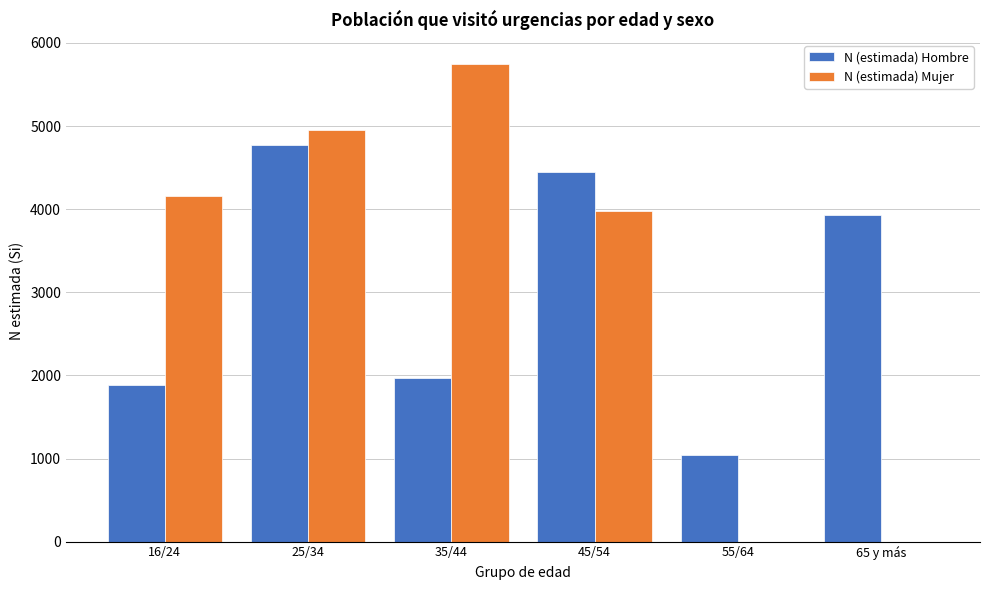

Reading right to left, what are all the values shown in this chart?

N (estimada) Hombre: 65 y más=3924	55/64=1048	45/54=4444	35/44=1972	25/34=4775	16/24=1880
N (estimada) Mujer: 65 y más=0	55/64=0	45/54=3979	35/44=5748	25/34=4948	16/24=4157